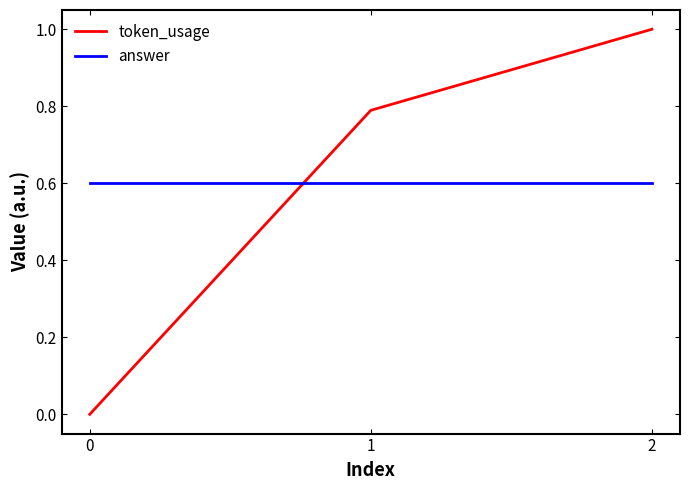

What is the spread (max minus min) of values at 1?

0.2